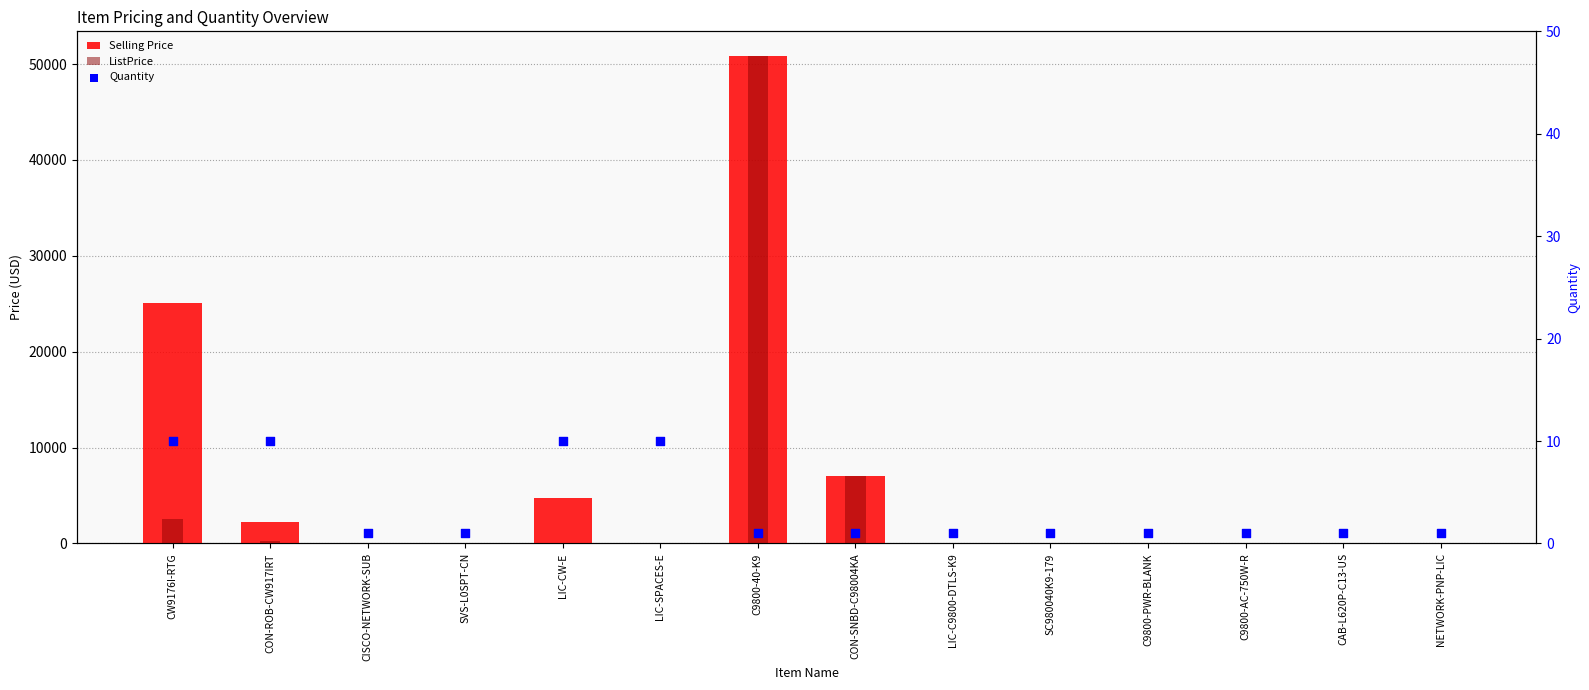

Which series has the largest total across all categories?

Selling Price